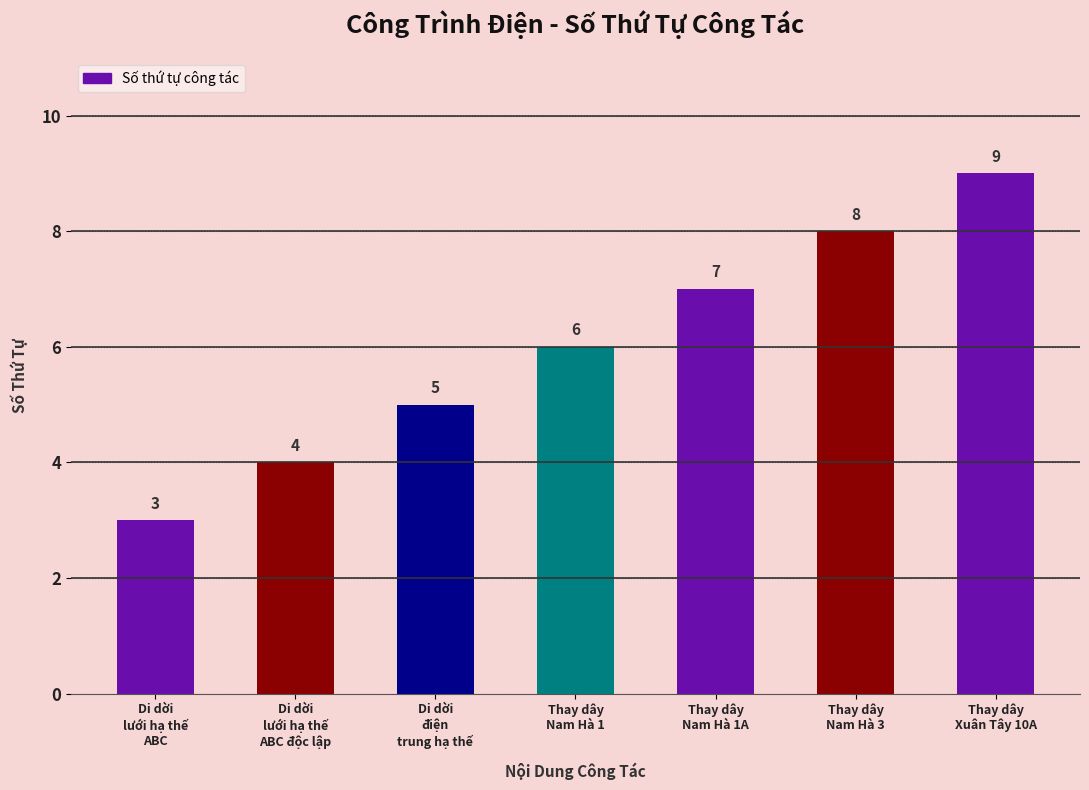

Reading left to right, transcribe all the data shown in this chart.

3	4	5	6	7	8	9